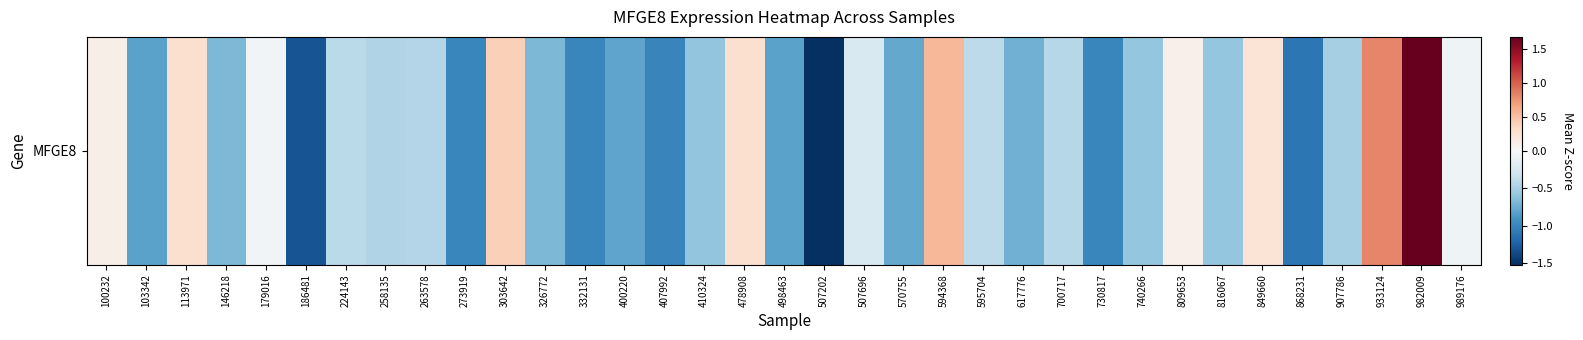

Rank the categories by value from lowest to highest.

507202, 186481, 868231, 407992, 332131, 273919, 730817, 103342, 498463, 400220, 570755, 617776, 326772, 146218, 410324, 740266, 816067, 907786, 258135, 263578, 700717, 224143, 595704, 507696, 989176, 179016, 809653, 100232, 849660, 478908, 113971, 303642, 594368, 933124, 982009